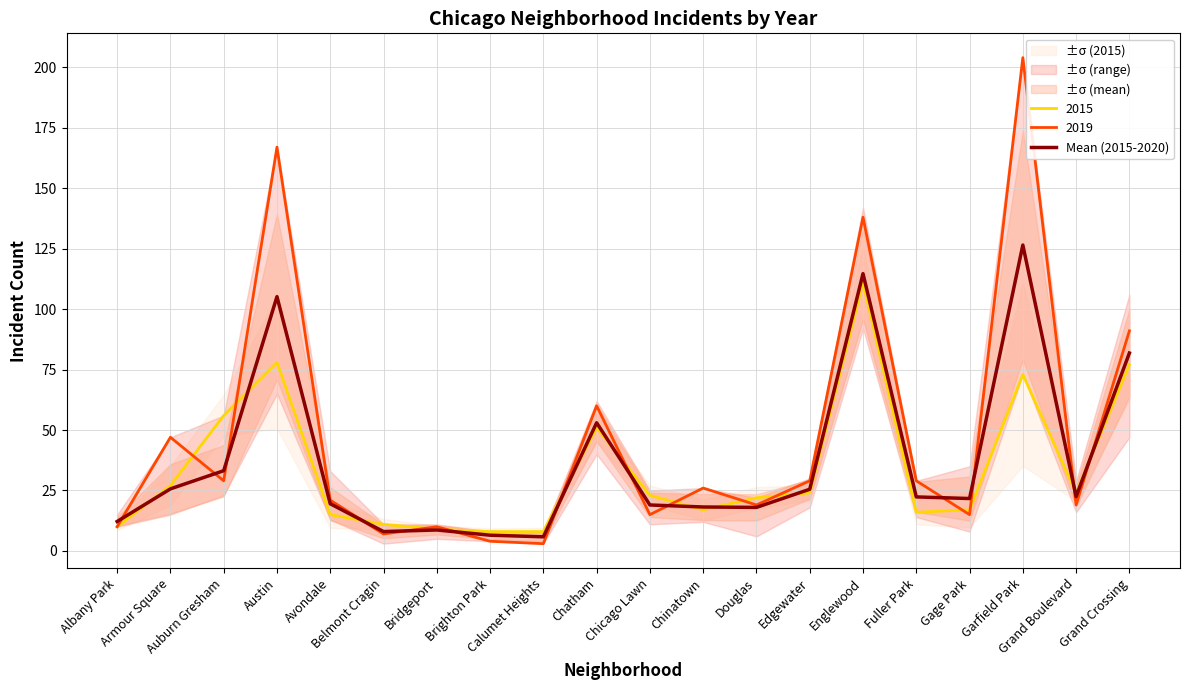

What is the maximum value for 2015?

111.0